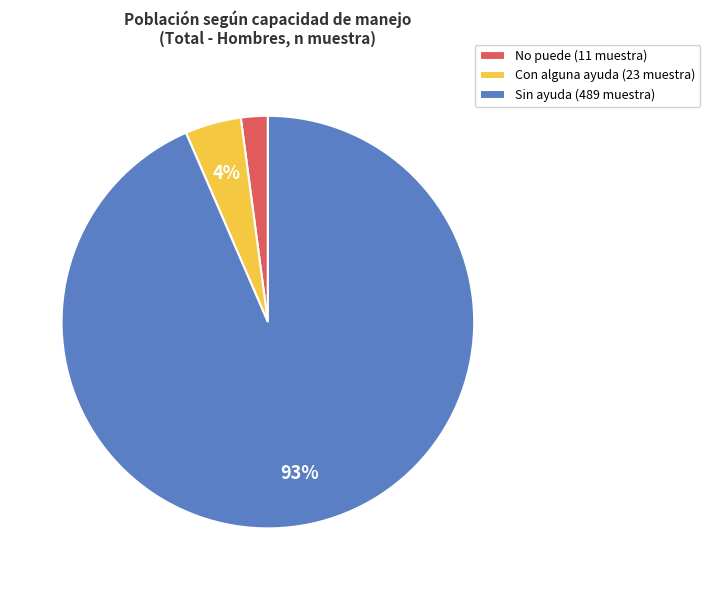

Is there any slice that represents more than half of the pie?

Yes